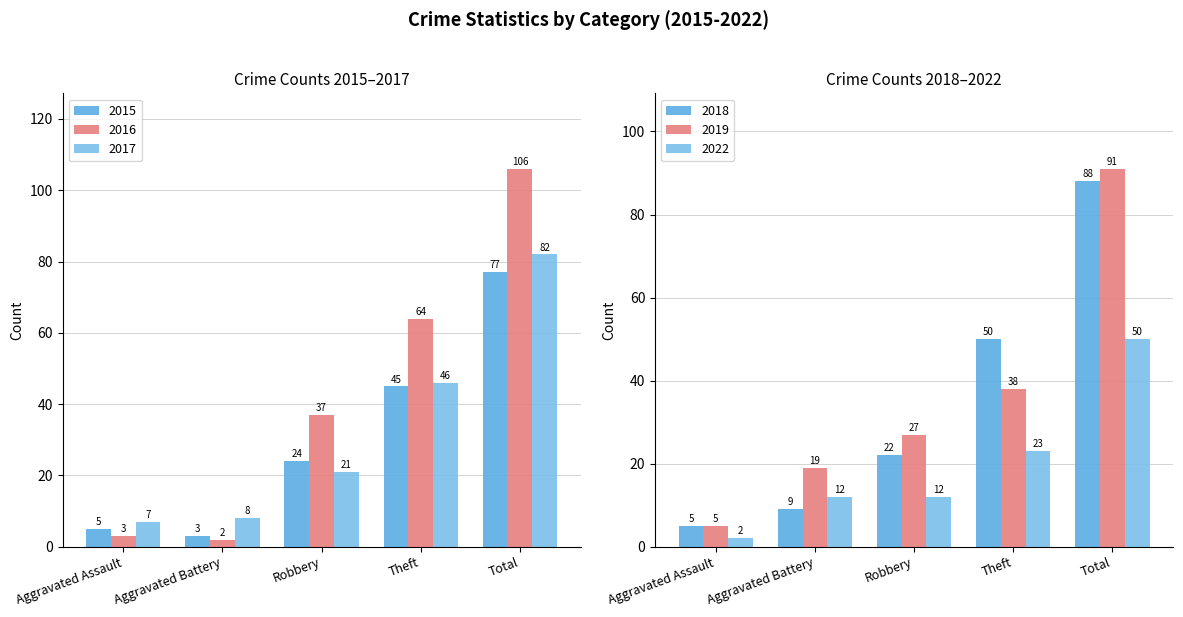

What is the total value across all series at Theft?

266